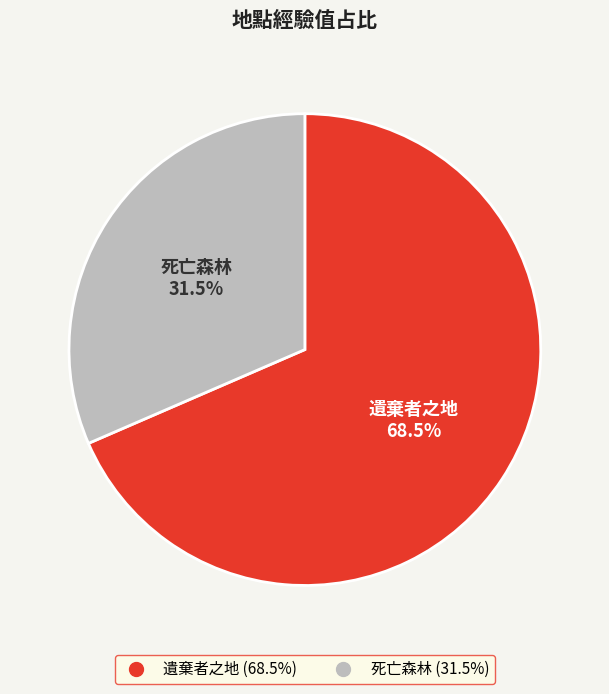

Between 死亡森林 and 遺棄者之地, which is larger?

遺棄者之地